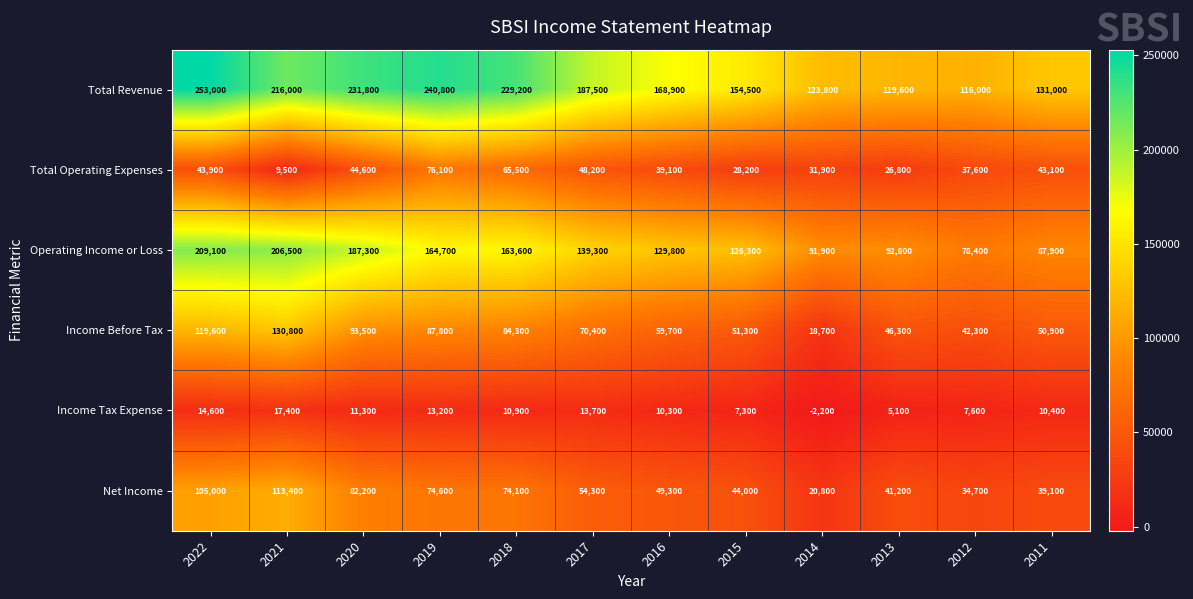

What is the difference between the maximum and minimum values in the Income Before Tax series?

112100